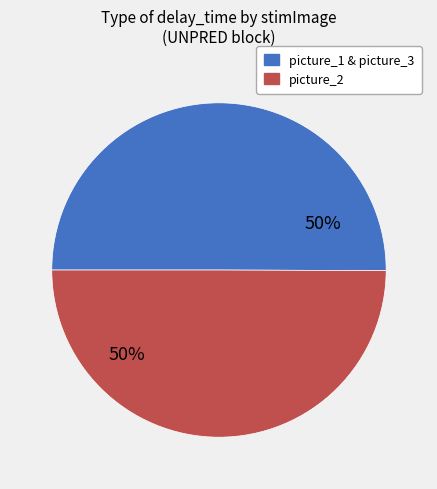

To the nearest percent, what is the average slice percentage?

50%